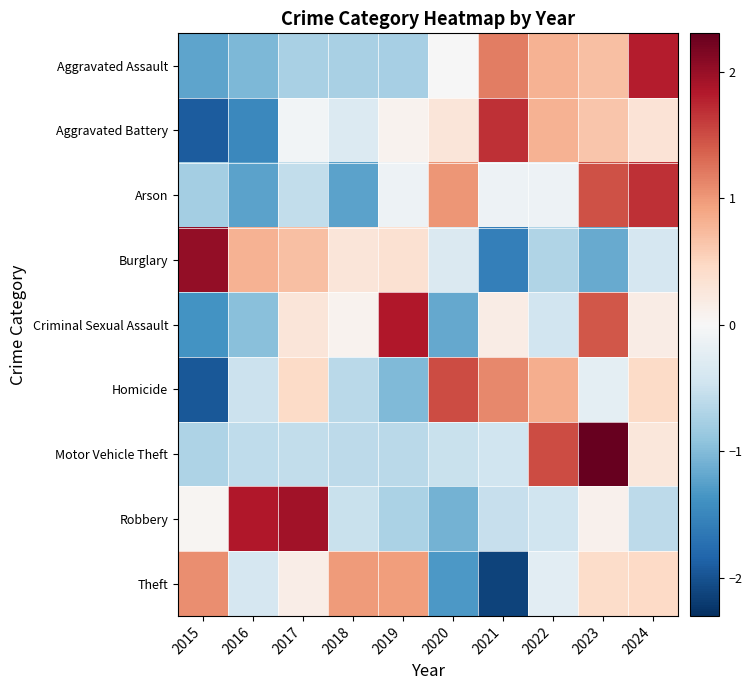

Reading right to left, what are all the values shown in this chart?

Aggravated Assault: 2024=1.8	2023=0.7	2022=0.8	2021=1.2	2020=-0.0	2019=-0.8	2018=-0.7	2017=-0.7	2016=-1.0	2015=-1.2
Aggravated Battery: 2024=0.3	2023=0.6	2022=0.8	2021=1.7	2020=0.3	2019=0.1	2018=-0.3	2017=-0.1	2016=-1.5	2015=-1.9
Arson: 2024=1.7	2023=1.5	2022=-0.1	2021=-0.1	2020=1.0	2019=-0.1	2018=-1.2	2017=-0.6	2016=-1.2	2015=-0.8
Burglary: 2024=-0.4	2023=-1.2	2022=-0.7	2021=-1.6	2020=-0.3	2019=0.4	2018=0.3	2017=0.7	2016=0.8	2015=2.0
Criminal Sexual Assault: 2024=0.2	2023=1.4	2022=-0.4	2021=0.2	2020=-1.2	2019=1.8	2018=0.1	2017=0.3	2016=-1.0	2015=-1.4
Homicide: 2024=0.4	2023=-0.2	2022=0.8	2021=1.1	2020=1.5	2019=-1.0	2018=-0.6	2017=0.4	2016=-0.5	2015=-1.9
Motor Vehicle Theft: 2024=0.3	2023=2.3	2022=1.5	2021=-0.5	2020=-0.5	2019=-0.6	2018=-0.6	2017=-0.6	2016=-0.6	2015=-0.7
Robbery: 2024=-0.6	2023=0.1	2022=-0.5	2021=-0.5	2020=-1.1	2019=-0.7	2018=-0.5	2017=1.9	2016=1.8	2015=0.0
Theft: 2024=0.5	2023=0.4	2022=-0.2	2021=-2.1	2020=-1.3	2019=1.0	2018=1.0	2017=0.2	2016=-0.4	2015=1.1